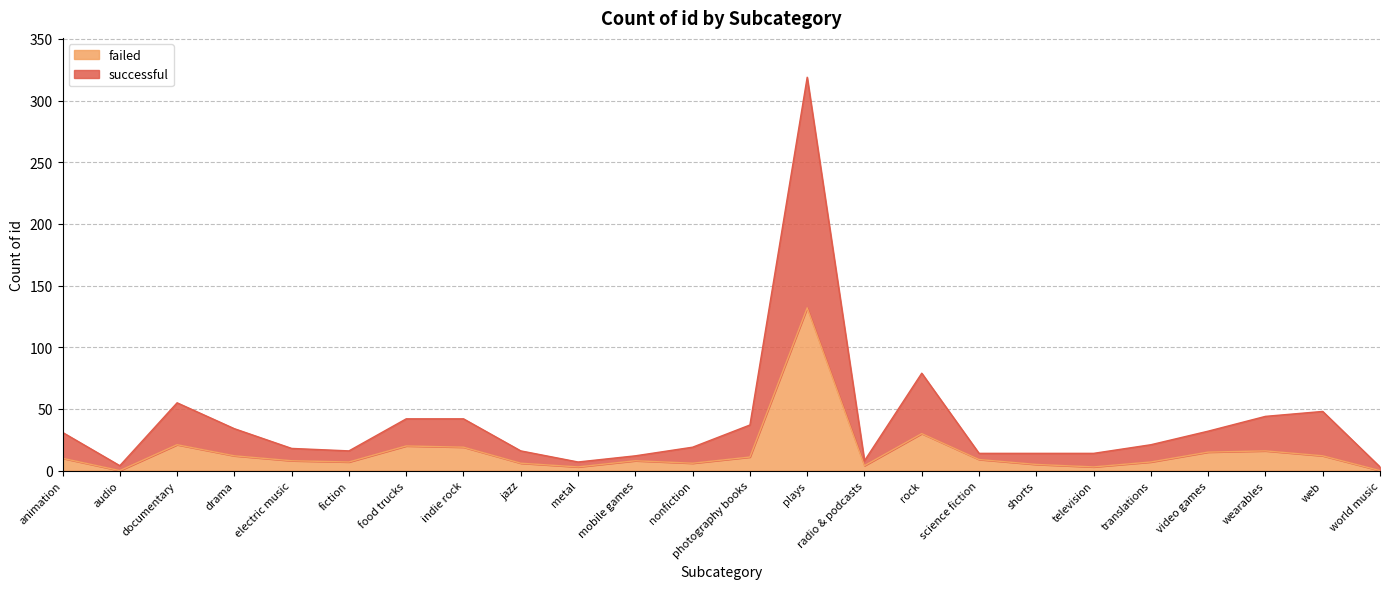

Which series has the widest spread of values?

successful